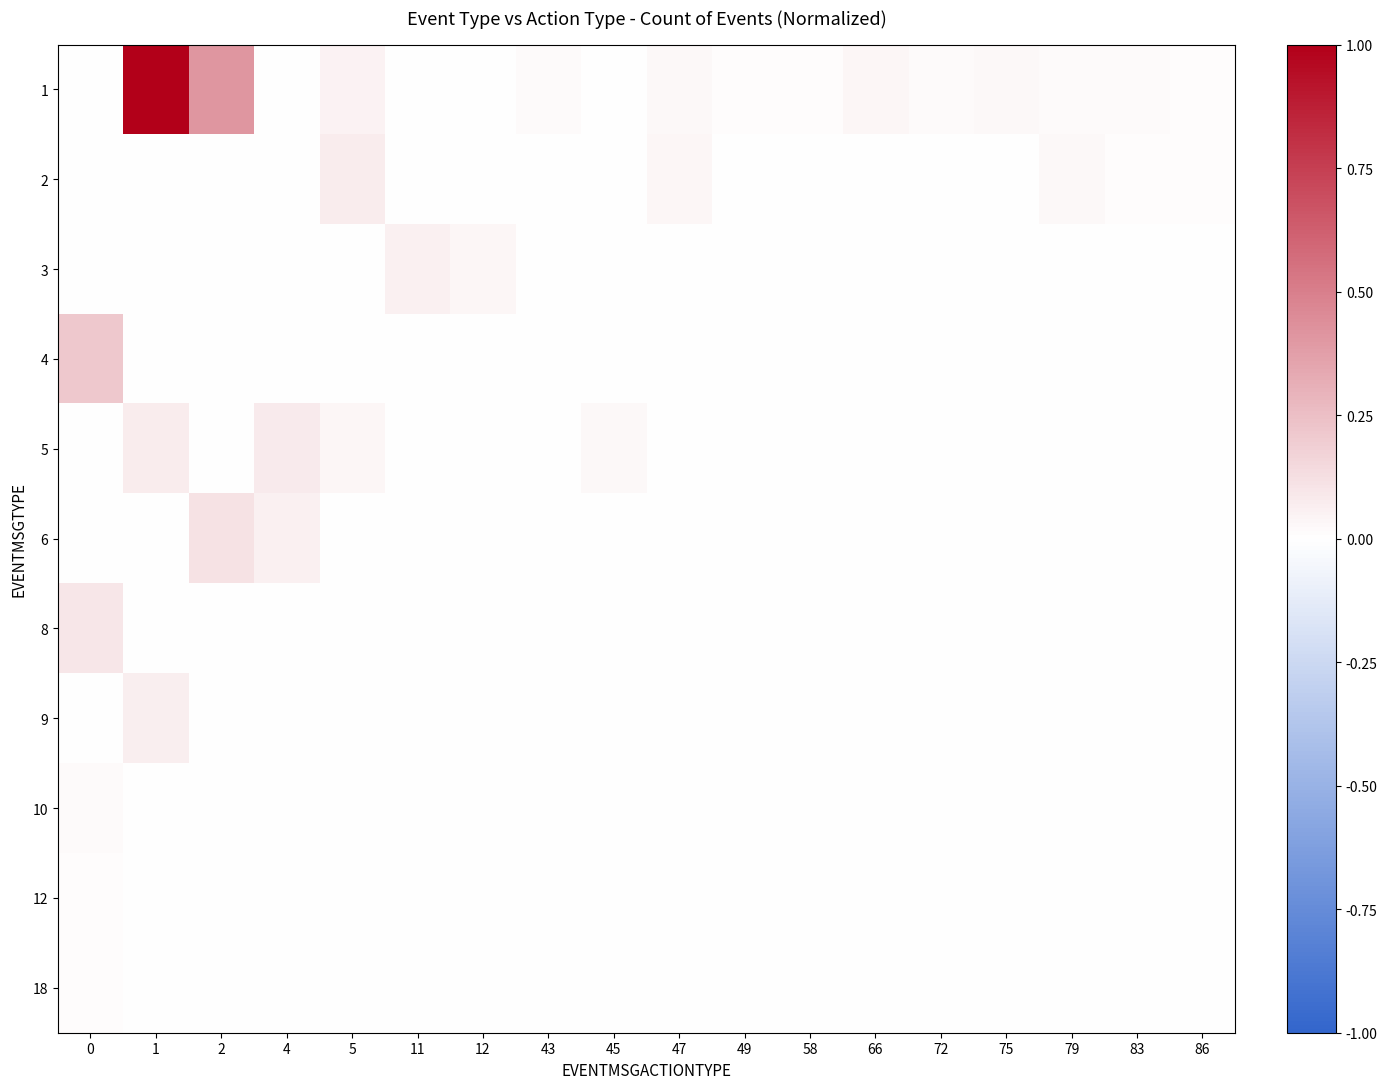

Reading right to left, list all the values displayed in this chart.

1: 86=0.0	83=0.0	79=0.0	75=0.0	72=0.0	66=0.0	58=0.0	49=0.0	47=0.0	45=0.0	43=0.0	12=0.0	11=0.0	5=0.0	4=0.0	2=0.4	1=1.0	0=0.0
2: 86=0.0	83=0.0	79=0.0	75=0.0	72=0.0	66=0.0	58=0.0	49=0.0	47=0.0	45=0.0	43=0.0	12=0.0	11=0.0	5=0.1	4=0.0	2=0.0	1=0.0	0=0.0
3: 86=0.0	83=0.0	79=0.0	75=0.0	72=0.0	66=0.0	58=0.0	49=0.0	47=0.0	45=0.0	43=0.0	12=0.0	11=0.1	5=0.0	4=0.0	2=0.0	1=0.0	0=0.0
4: 86=0.0	83=0.0	79=0.0	75=0.0	72=0.0	66=0.0	58=0.0	49=0.0	47=0.0	45=0.0	43=0.0	12=0.0	11=0.0	5=0.0	4=0.0	2=0.0	1=0.0	0=0.2
5: 86=0.0	83=0.0	79=0.0	75=0.0	72=0.0	66=0.0	58=0.0	49=0.0	47=0.0	45=0.0	43=0.0	12=0.0	11=0.0	5=0.0	4=0.1	2=0.0	1=0.1	0=0.0
6: 86=0.0	83=0.0	79=0.0	75=0.0	72=0.0	66=0.0	58=0.0	49=0.0	47=0.0	45=0.0	43=0.0	12=0.0	11=0.0	5=0.0	4=0.1	2=0.1	1=0.0	0=0.0
8: 86=0.0	83=0.0	79=0.0	75=0.0	72=0.0	66=0.0	58=0.0	49=0.0	47=0.0	45=0.0	43=0.0	12=0.0	11=0.0	5=0.0	4=0.0	2=0.0	1=0.0	0=0.1
9: 86=0.0	83=0.0	79=0.0	75=0.0	72=0.0	66=0.0	58=0.0	49=0.0	47=0.0	45=0.0	43=0.0	12=0.0	11=0.0	5=0.0	4=0.0	2=0.0	1=0.1	0=0.0
10: 86=0.0	83=0.0	79=0.0	75=0.0	72=0.0	66=0.0	58=0.0	49=0.0	47=0.0	45=0.0	43=0.0	12=0.0	11=0.0	5=0.0	4=0.0	2=0.0	1=0.0	0=0.0
12: 86=0.0	83=0.0	79=0.0	75=0.0	72=0.0	66=0.0	58=0.0	49=0.0	47=0.0	45=0.0	43=0.0	12=0.0	11=0.0	5=0.0	4=0.0	2=0.0	1=0.0	0=0.0
18: 86=0.0	83=0.0	79=0.0	75=0.0	72=0.0	66=0.0	58=0.0	49=0.0	47=0.0	45=0.0	43=0.0	12=0.0	11=0.0	5=0.0	4=0.0	2=0.0	1=0.0	0=0.0